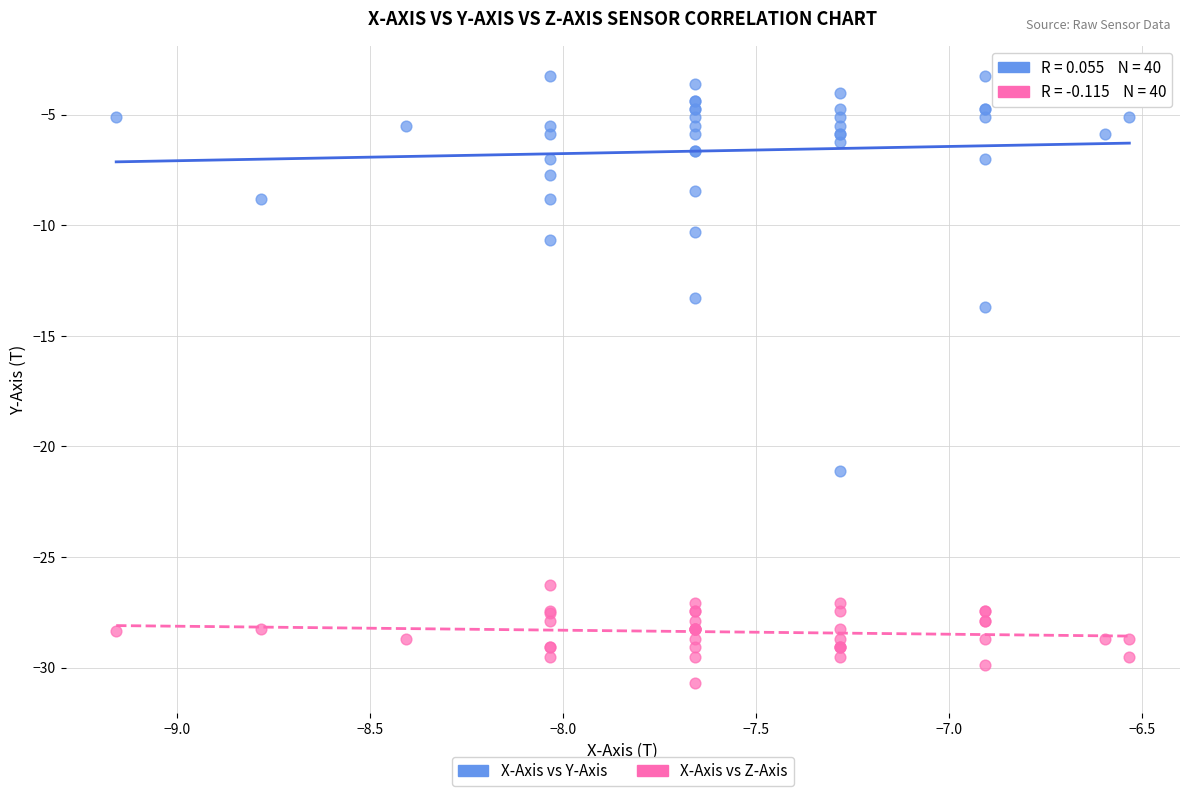

Which series has the largest Y range (max minus min)?

X-Axis vs Y-Axis